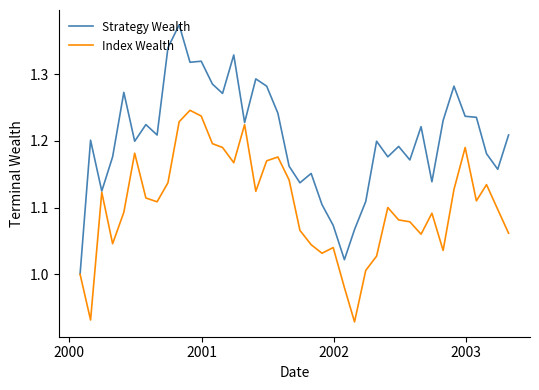

Rank the series by their average value, from highest to lowest.

Strategy Wealth, Index Wealth